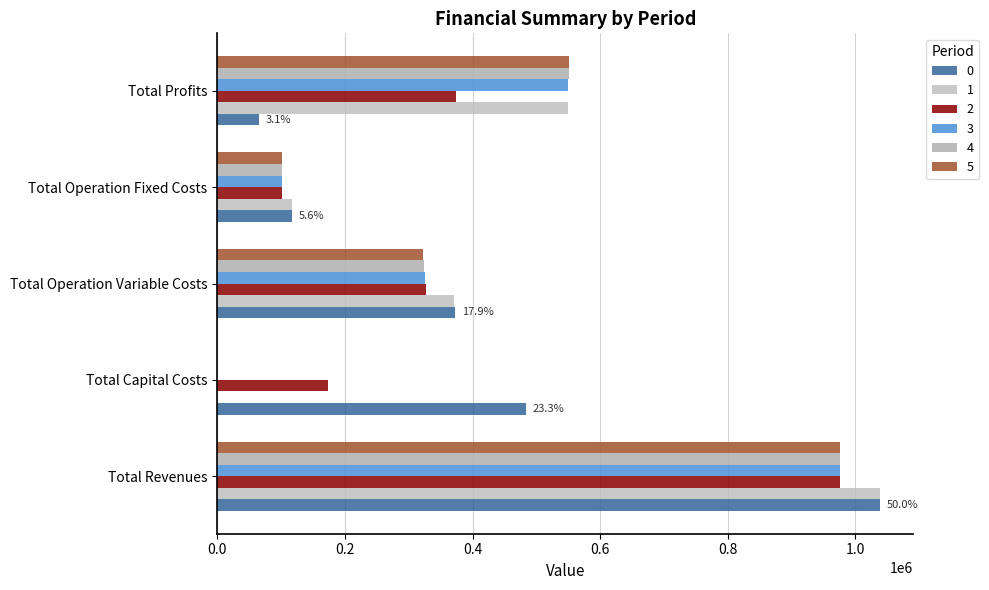

Is it true that 4 equals 324083.1 at Total Operation Variable Costs?

True